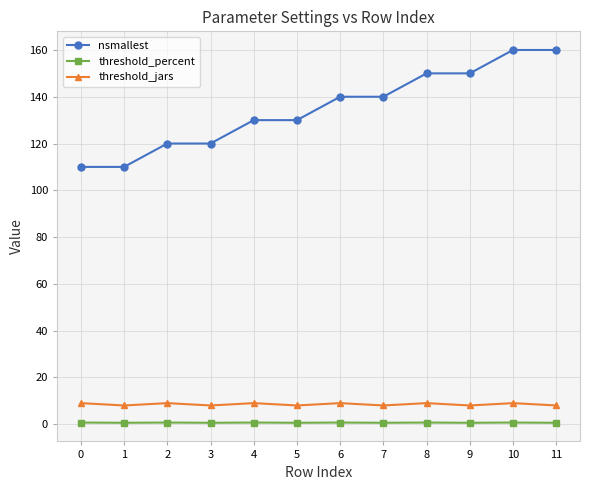

The value of nsmallest at 3 is 206.4. True or false?

False